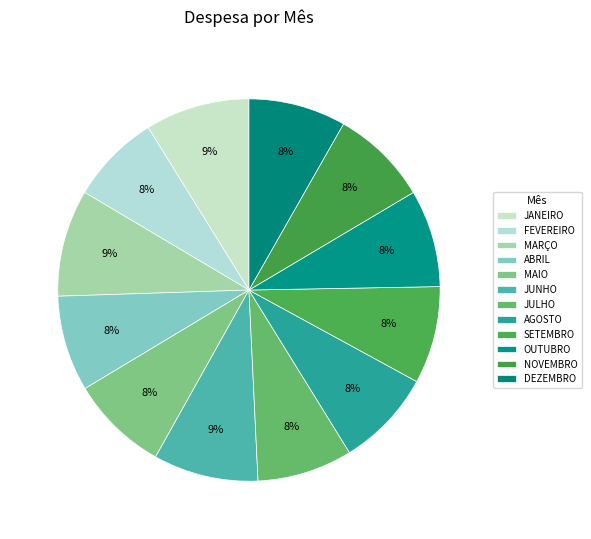

Which has a higher value, FEVEREIRO or JANEIRO?

JANEIRO